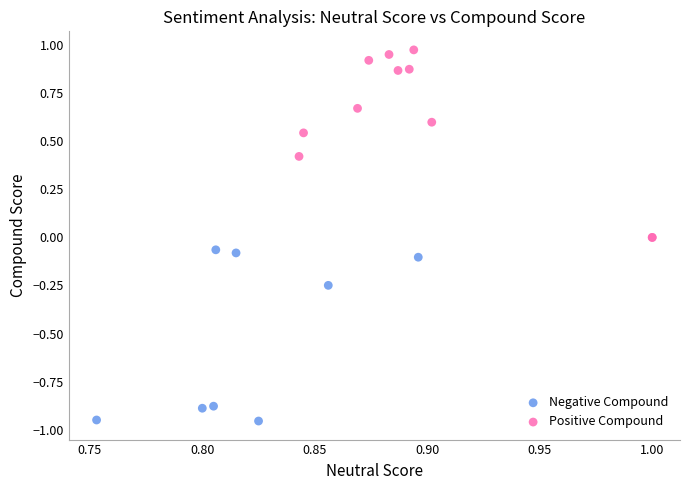

What are all the series names shown in the legend?

Negative Compound, Positive Compound